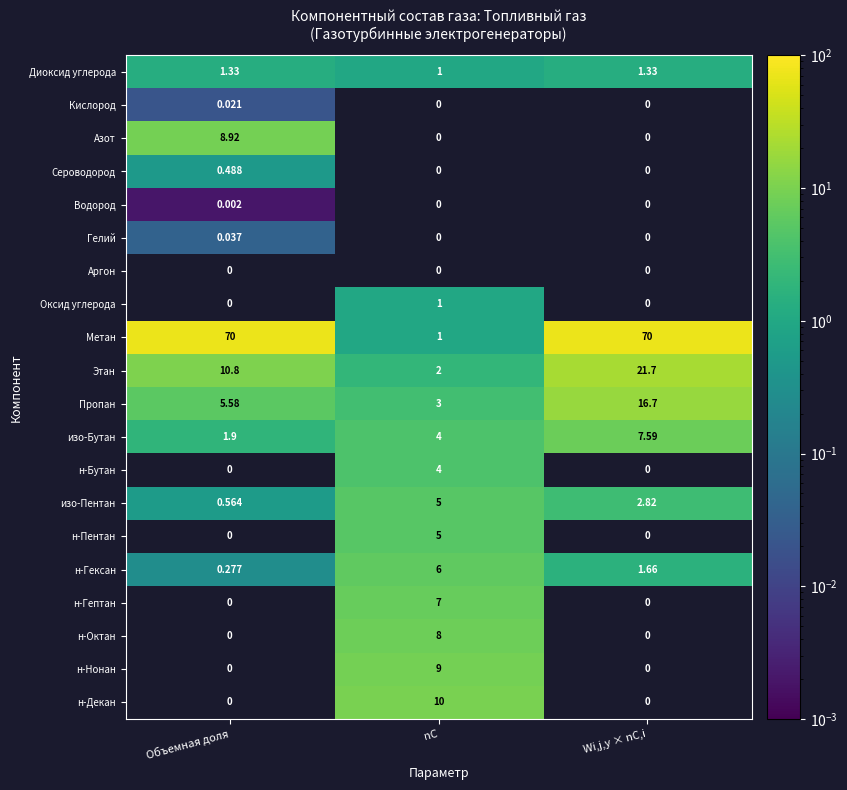

At which label does н-Гексан reach its peak?

nC